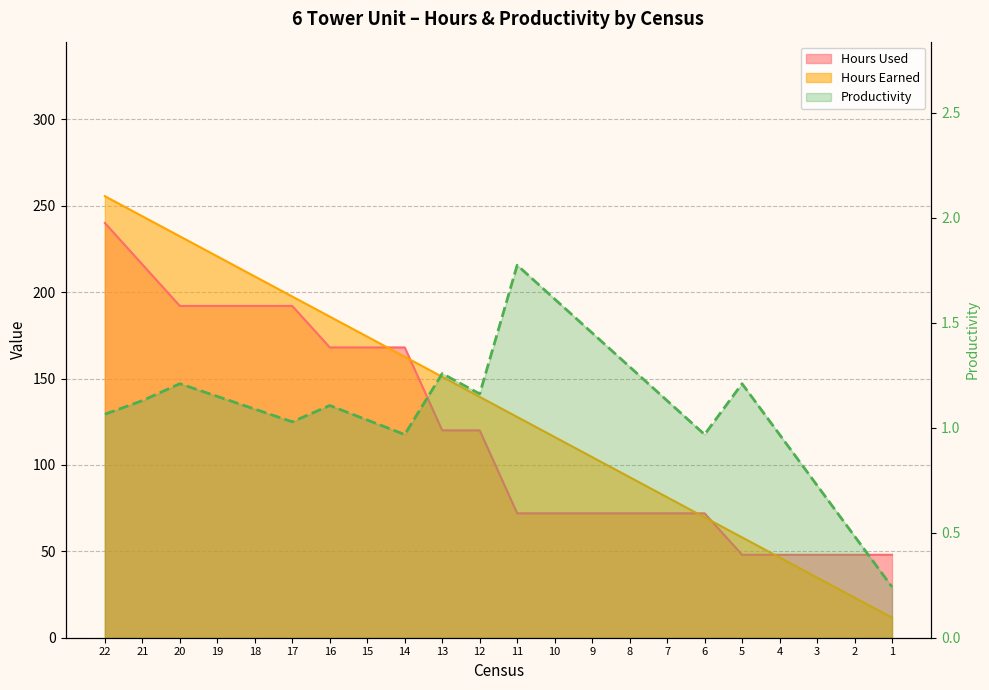

At which category does the data reach its first local peak?

20